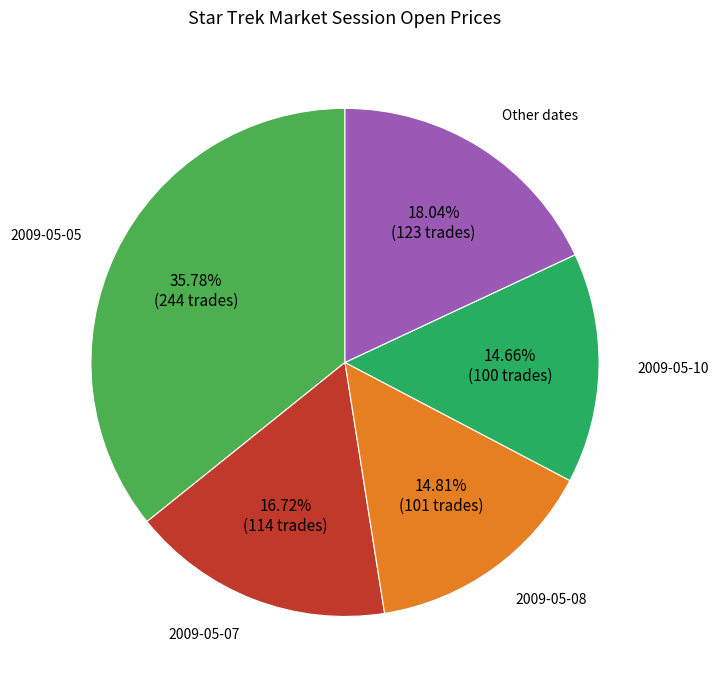

Is there any slice that represents more than half of the pie?

No